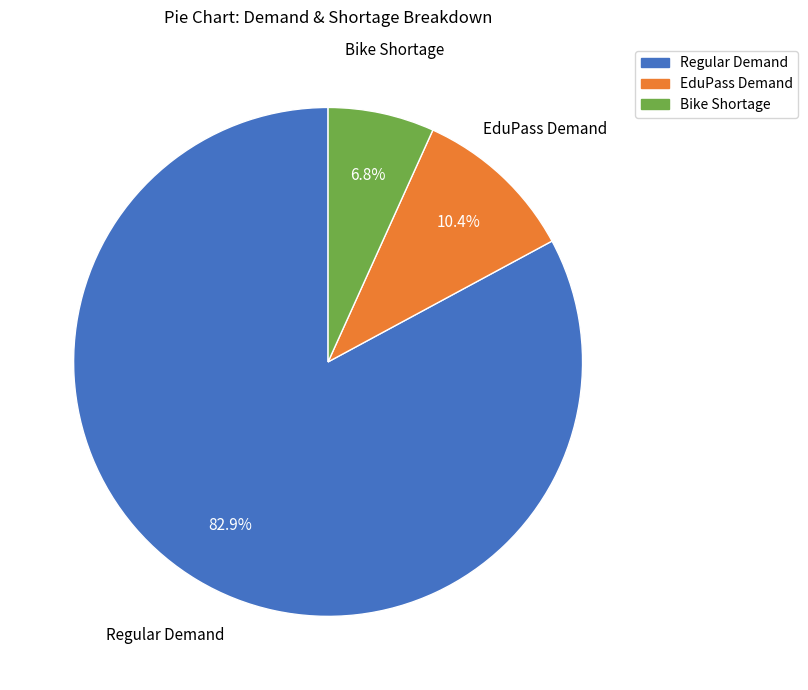

Which category accounts for the majority?

Regular Demand